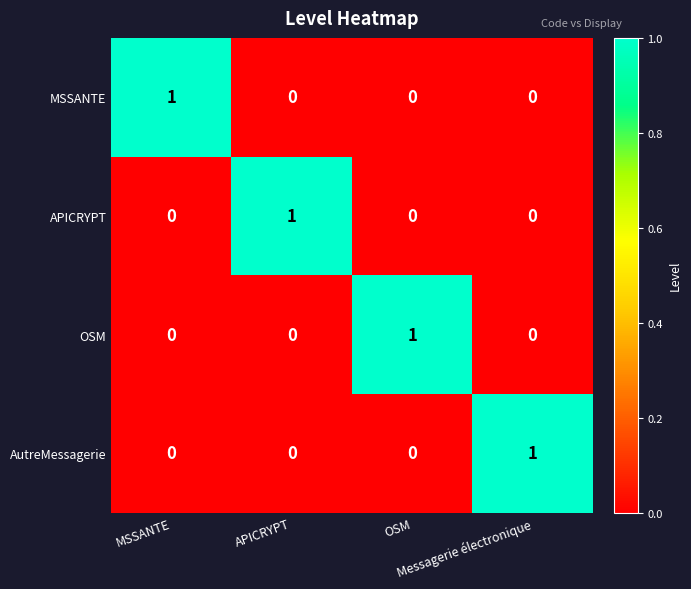

At how many categories does at least one series exceed 0?

4